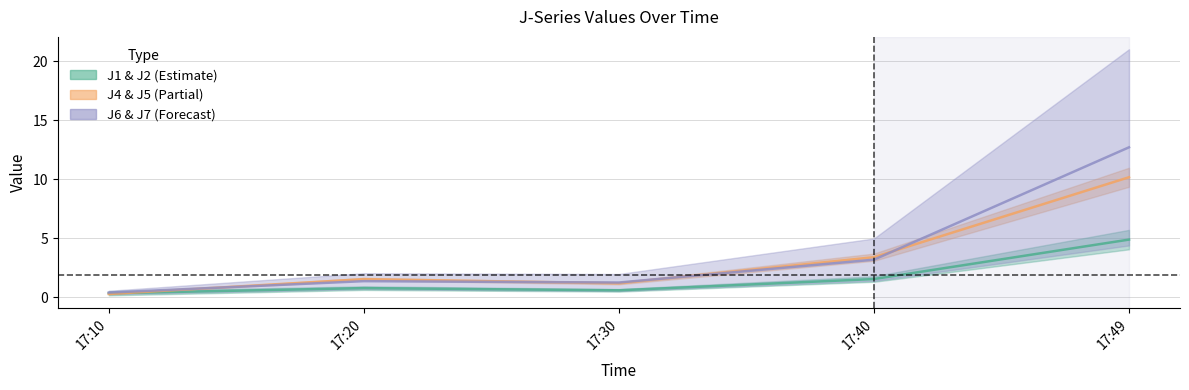

True or false: J2 and J7 intersect in this chart.

False